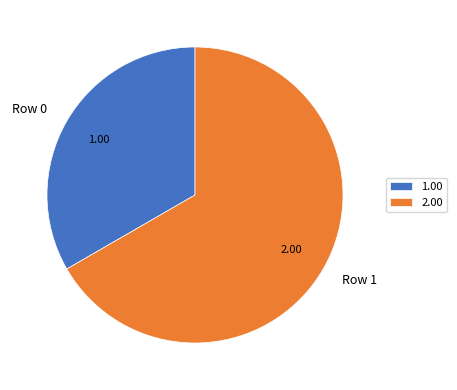

Do Row 1 and Row 0 together represent more than half of the pie?

Yes